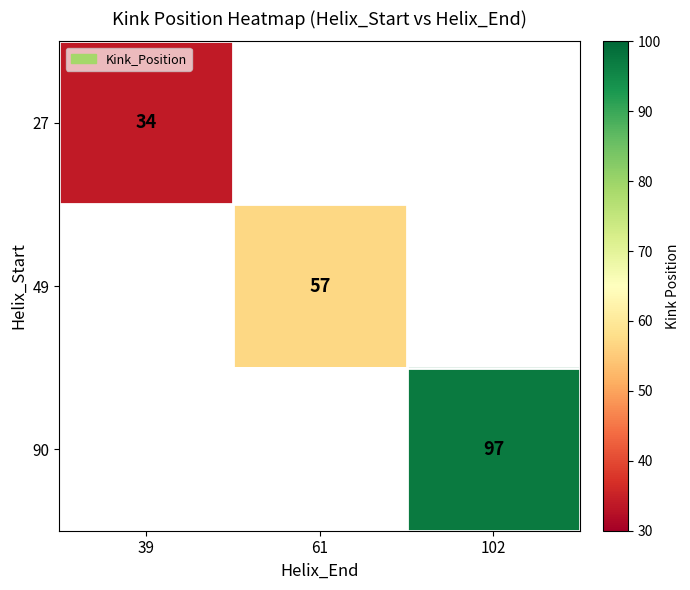

How many series are shown in this chart?

3